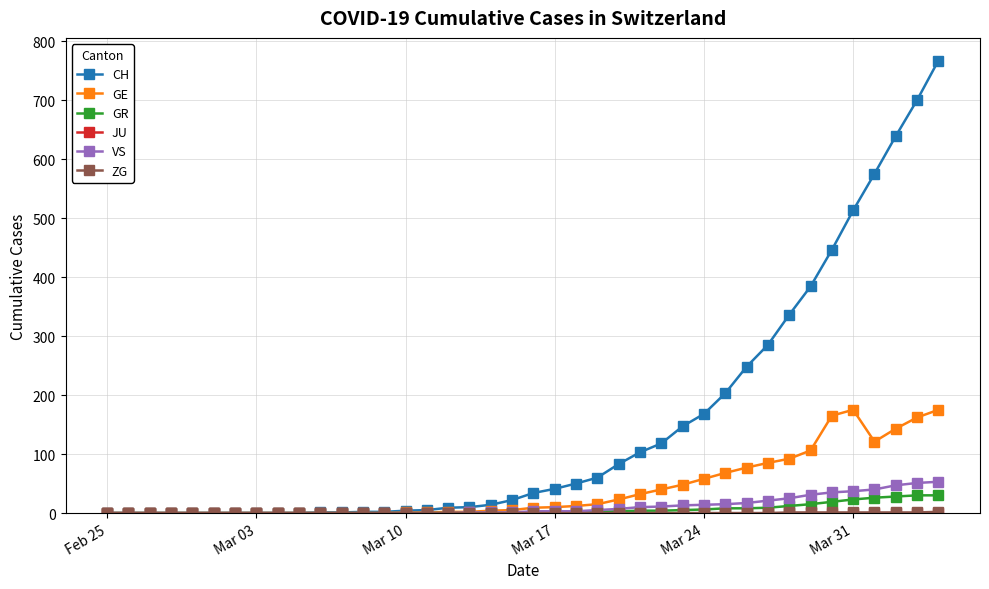

How many lines are shown in the chart?

6